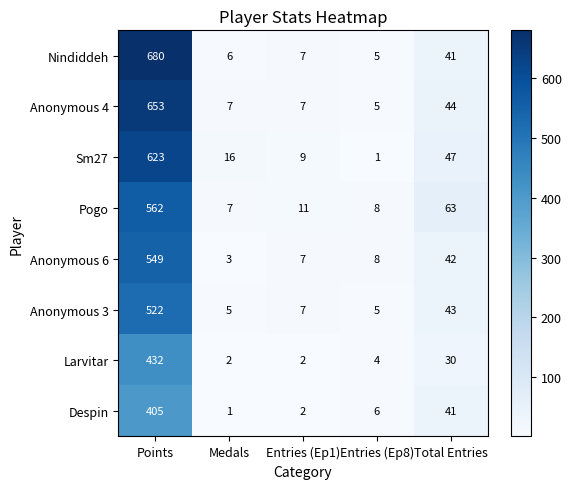

At which label is Larvitar closest to 217?

Total Entries